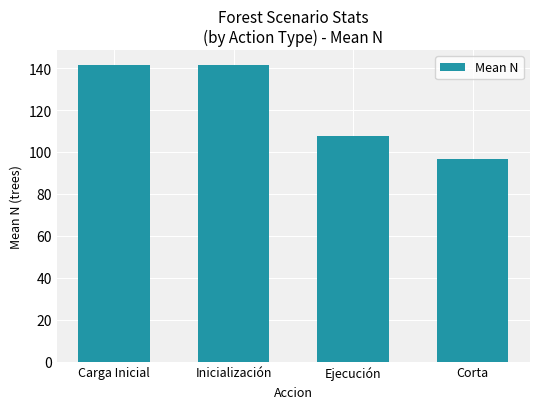

Which category has the lowest value across all series?

Corta